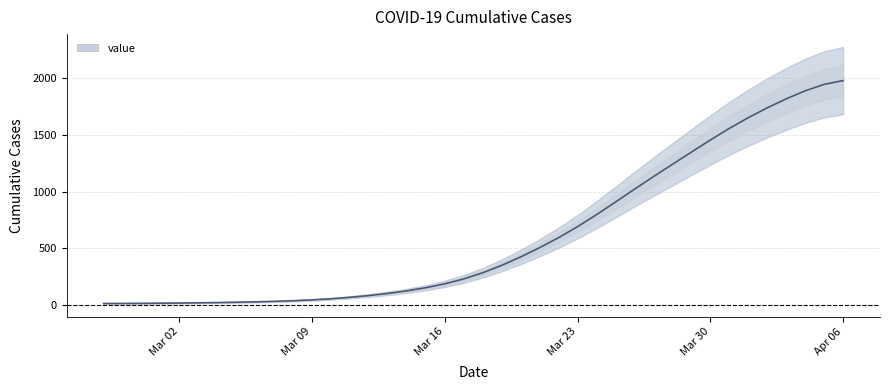

What is the label of the 34th point from the right?

2020-03-04